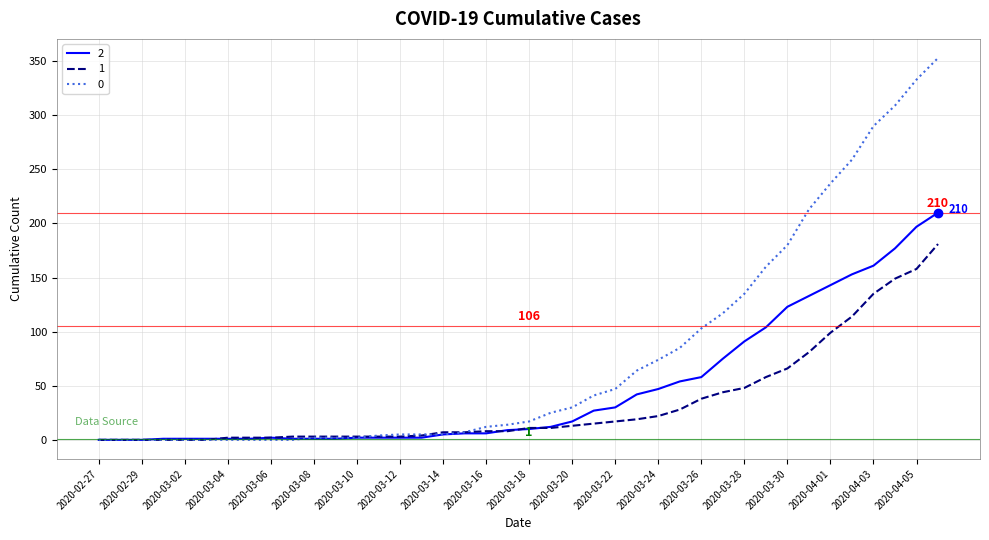

List the series in order of their peak value, lowest first.

1, 2, 0